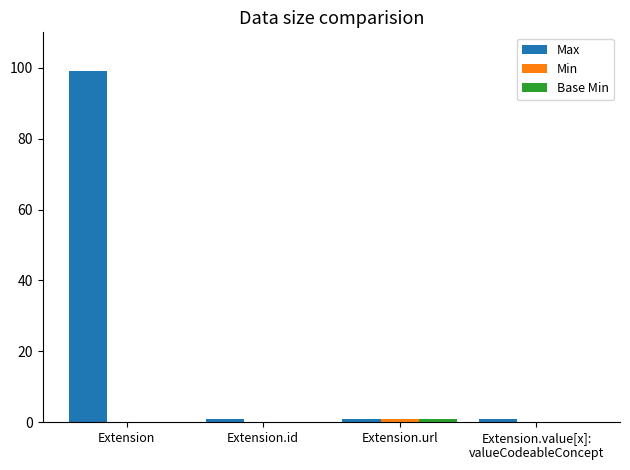

Which label corresponds to the largest value in the chart?

Extension